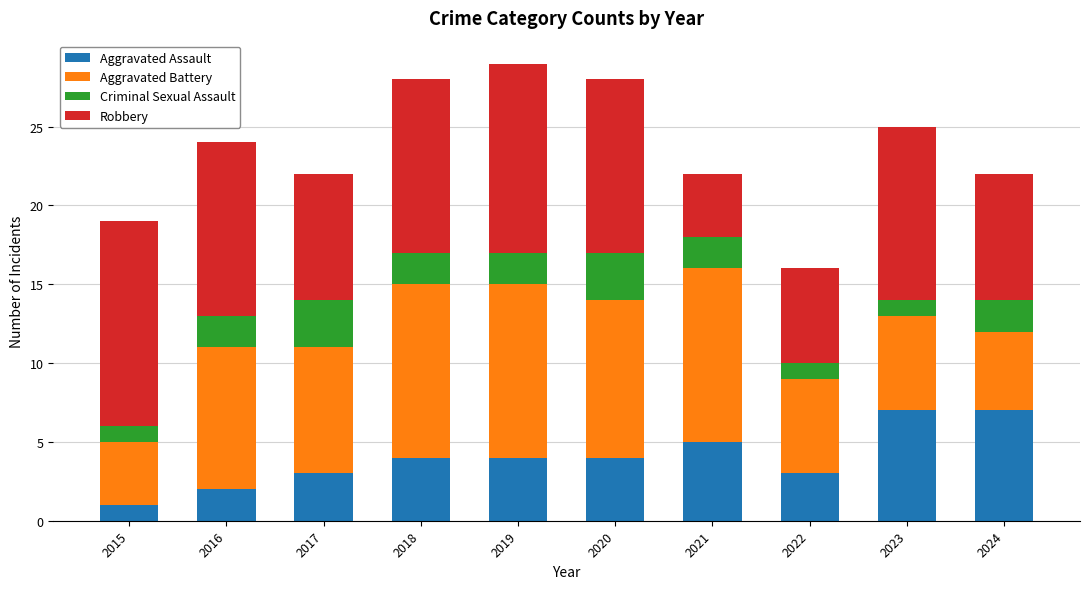

Does the chart contain any negative values?

No